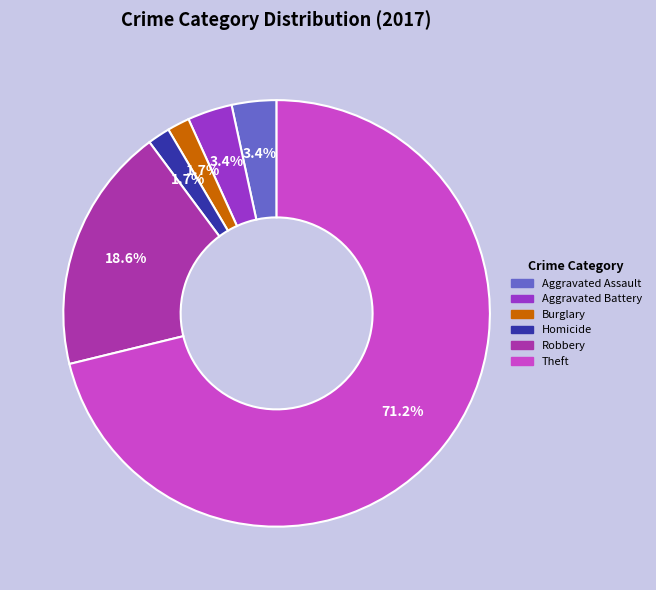

Is Theft the majority of the pie?

Yes